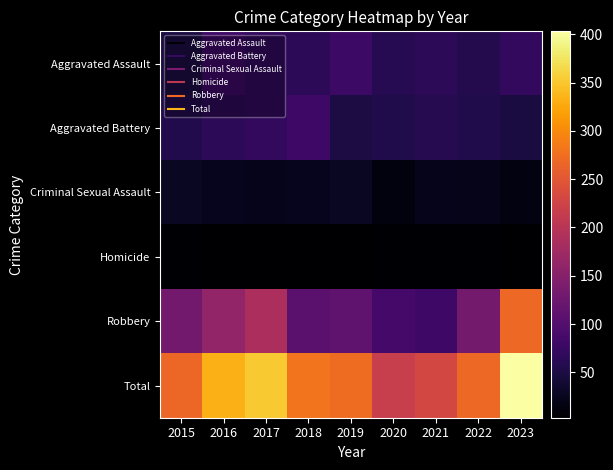

At which category is the sum across all series the highest?

2023